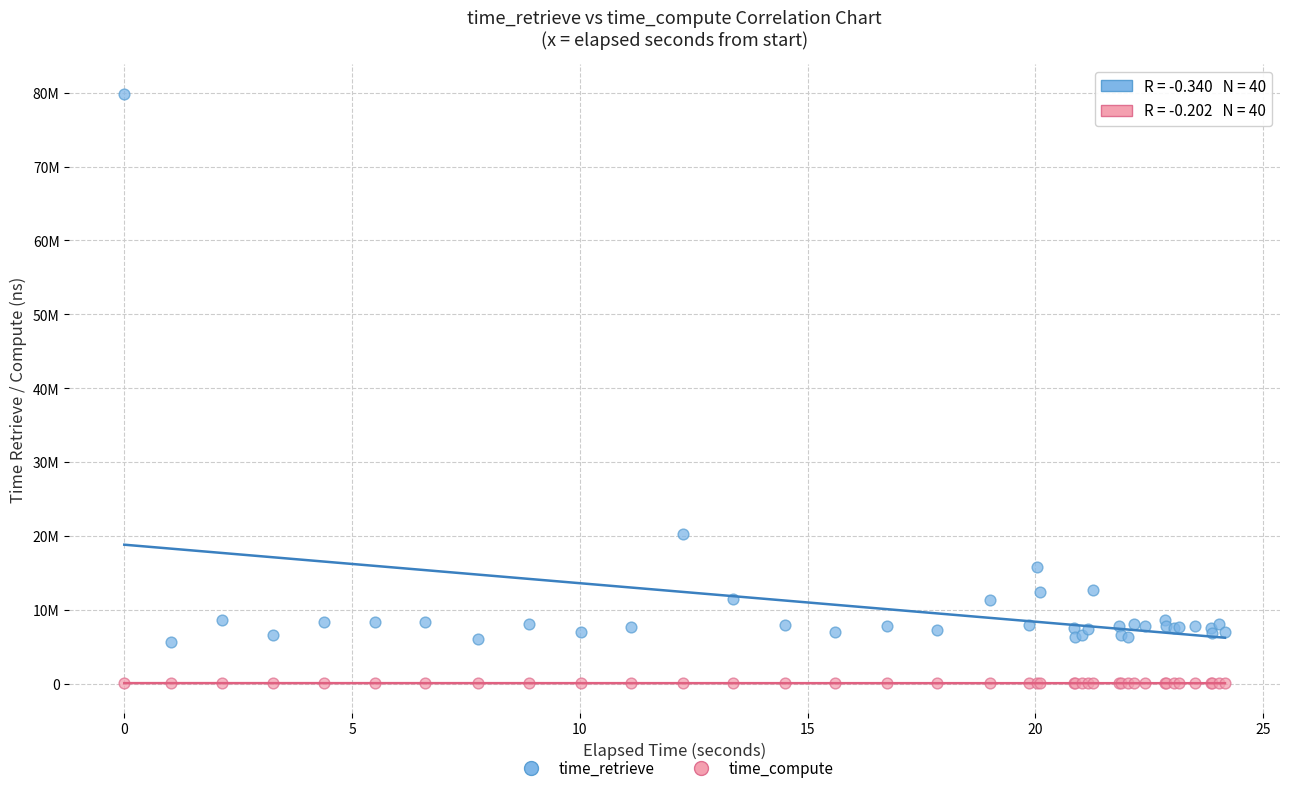

What are all the series names shown in the legend?

time_retrieve, time_compute